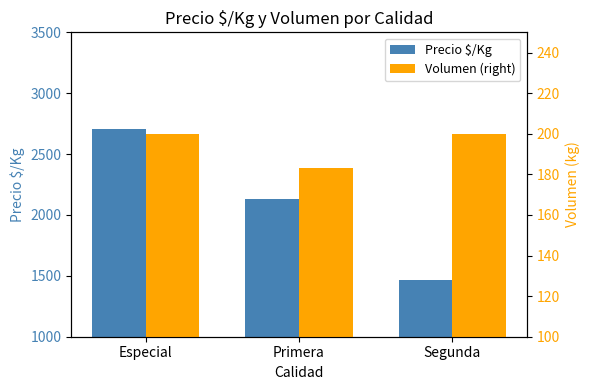

How many data points in Precio $/Kg are above 2135?

1